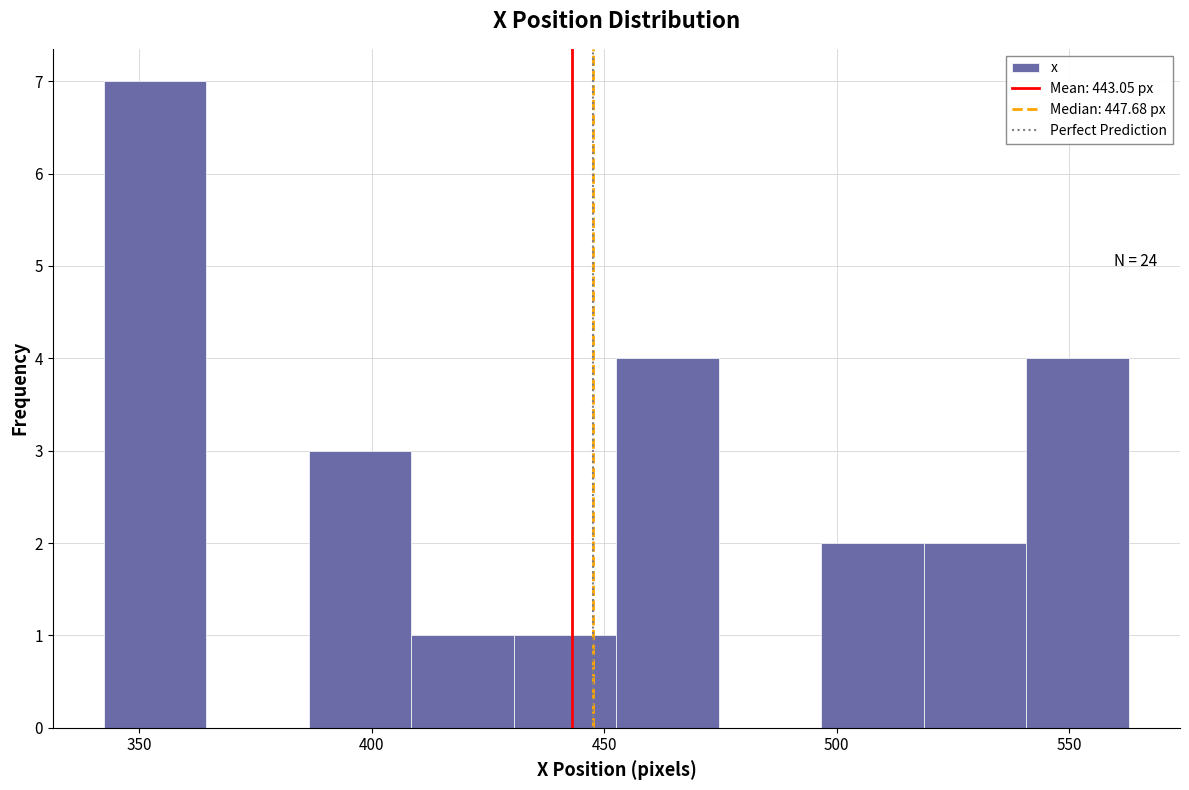

Over which range of the x-axis is the bar tallest?

340 to 365